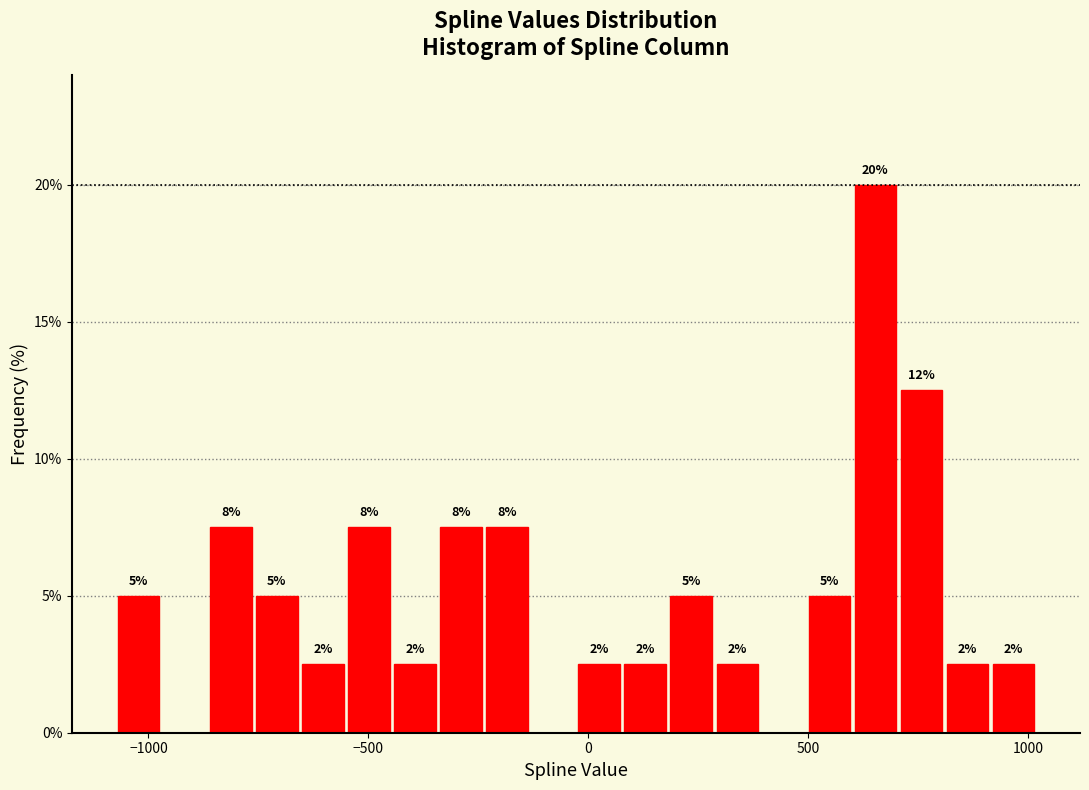

Around what value on the x-axis is the tallest bar? Give the approximate position of its centre, as read against the axis.

650